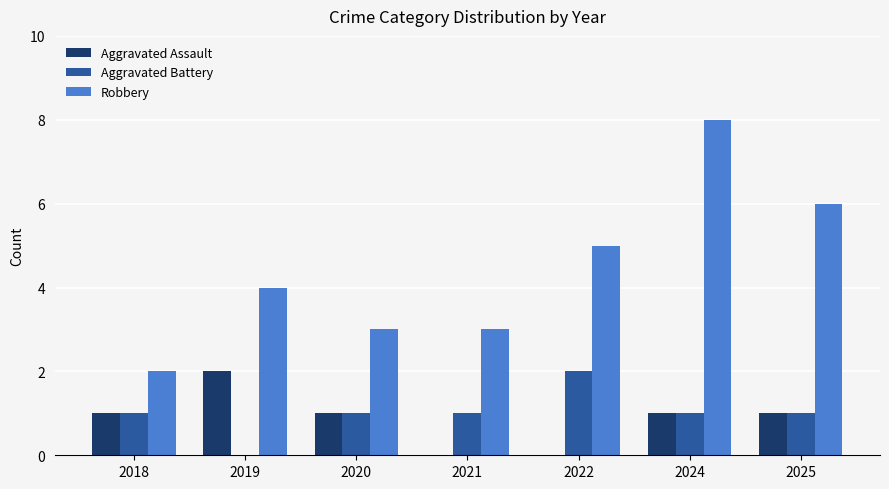

Does the chart contain stacked bars?

No